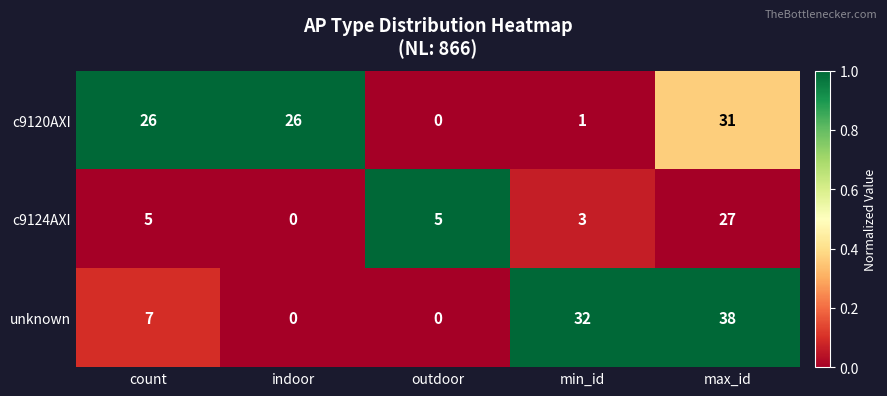

Which category has the lowest value in the c9120AXI series?

outdoor